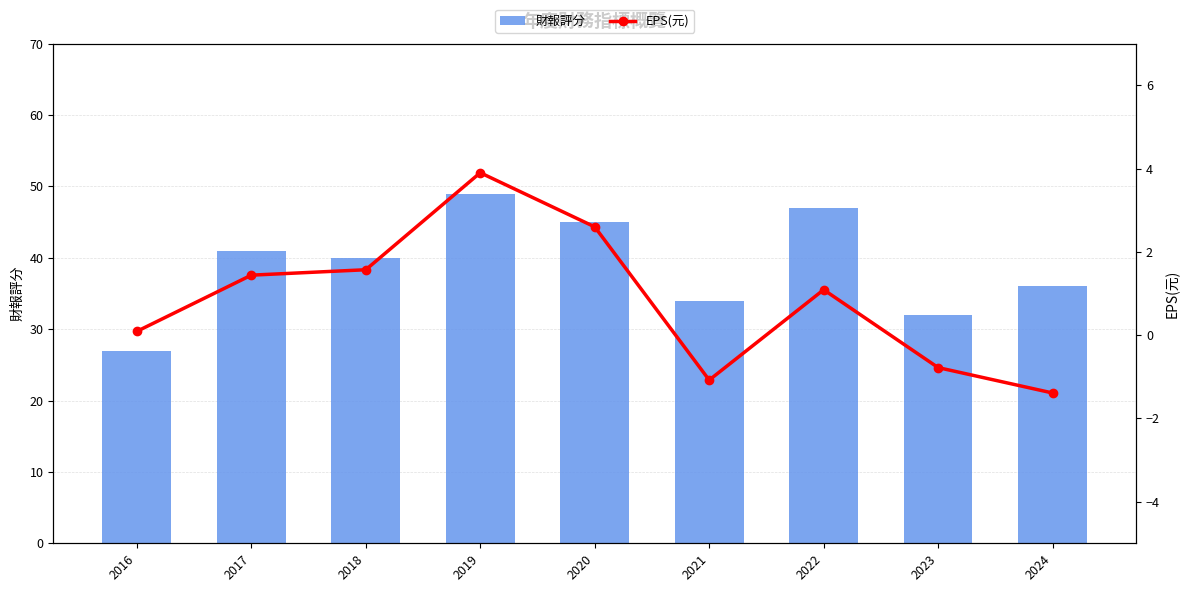

What is the difference between the 財報評分 values at 2019 and 2016?

22